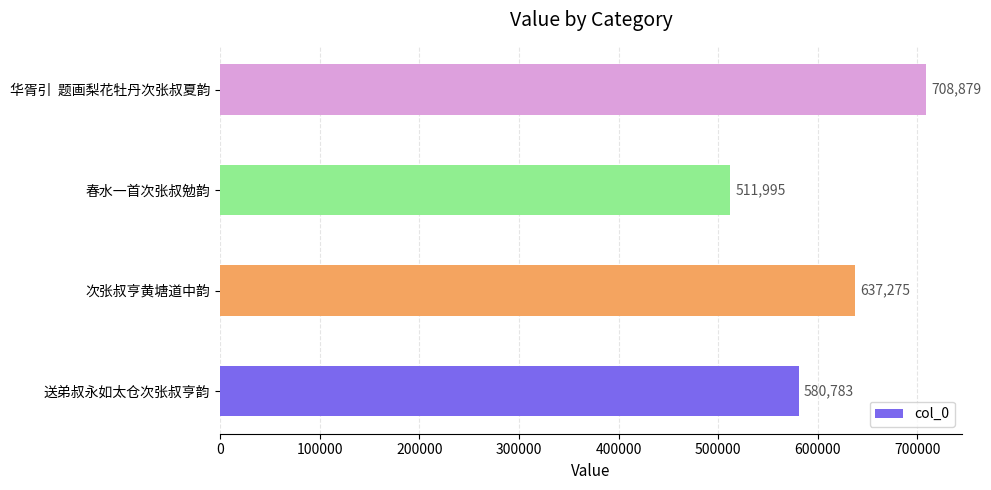

Reading bottom to top, extract all data points from this chart.

580783	637275	511995	708879